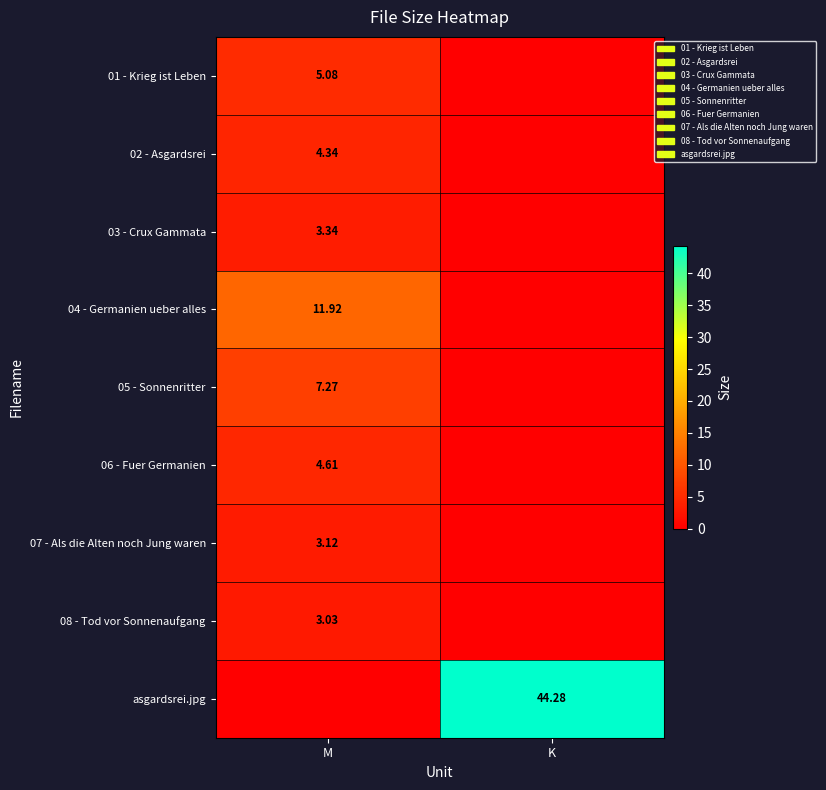

Is the value of 06 - Fuer Germanien at M greater than the value of 01 - Krieg ist Leben at M?

No